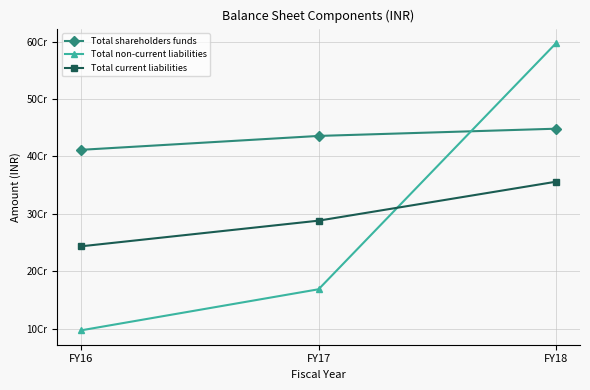

Reading left to right, what are all the values shown in this chart?

Total shareholders funds: 411593210	435813210	448413210
Total non-current liabilities: 97140000	168724386	597742719
Total current liabilities: 243510000	288220000	356131298